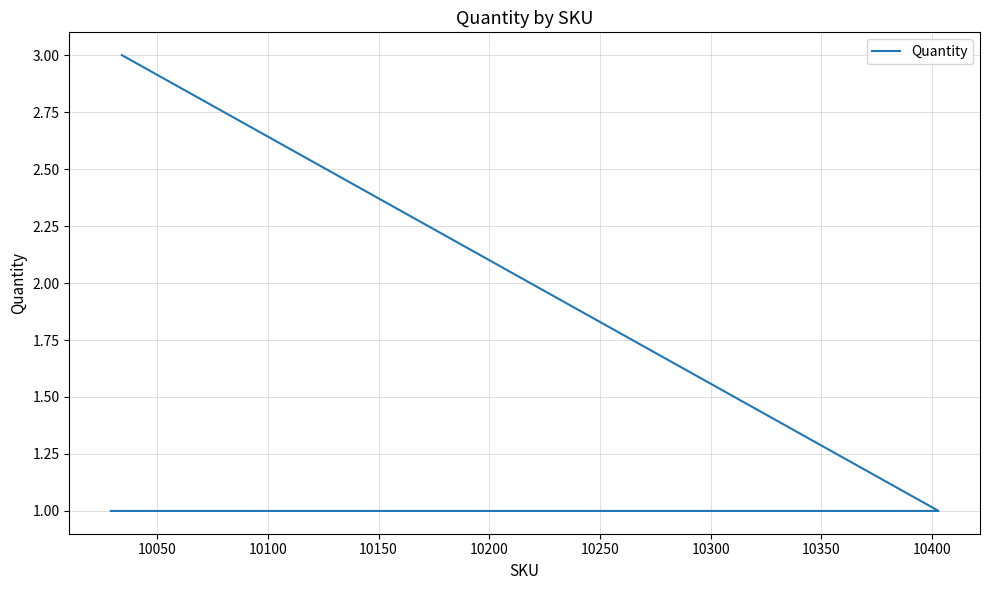

What is the greatest value displayed?

3